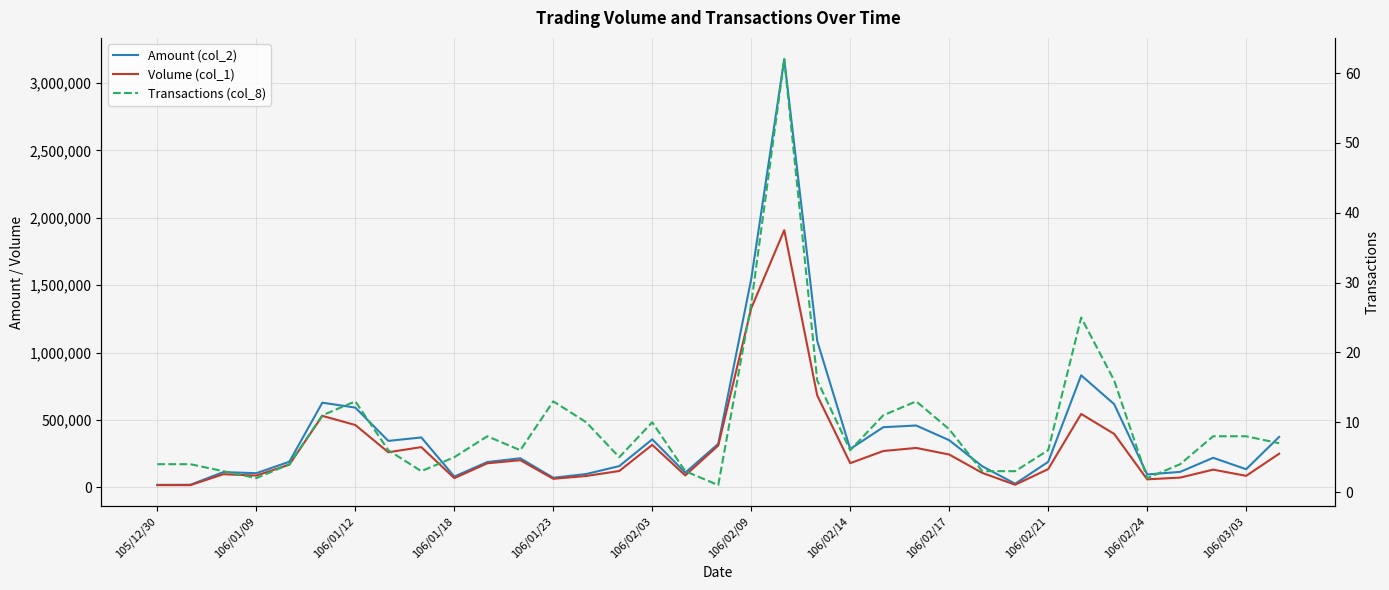

What is the average value of the Volume (col_1) series?

288371